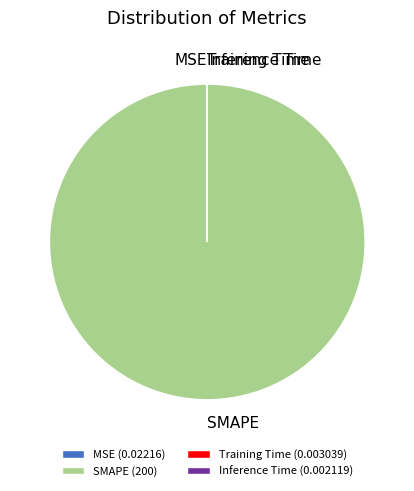

True or false: SMAPE (200) accounts for 100% of the total.

True